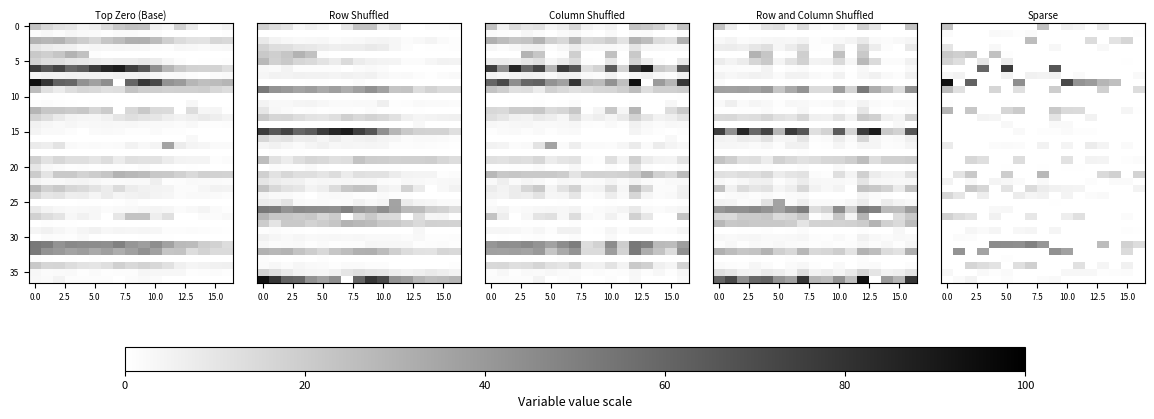

What is the difference between the second highest and minimum values in the 10 series?

0.2